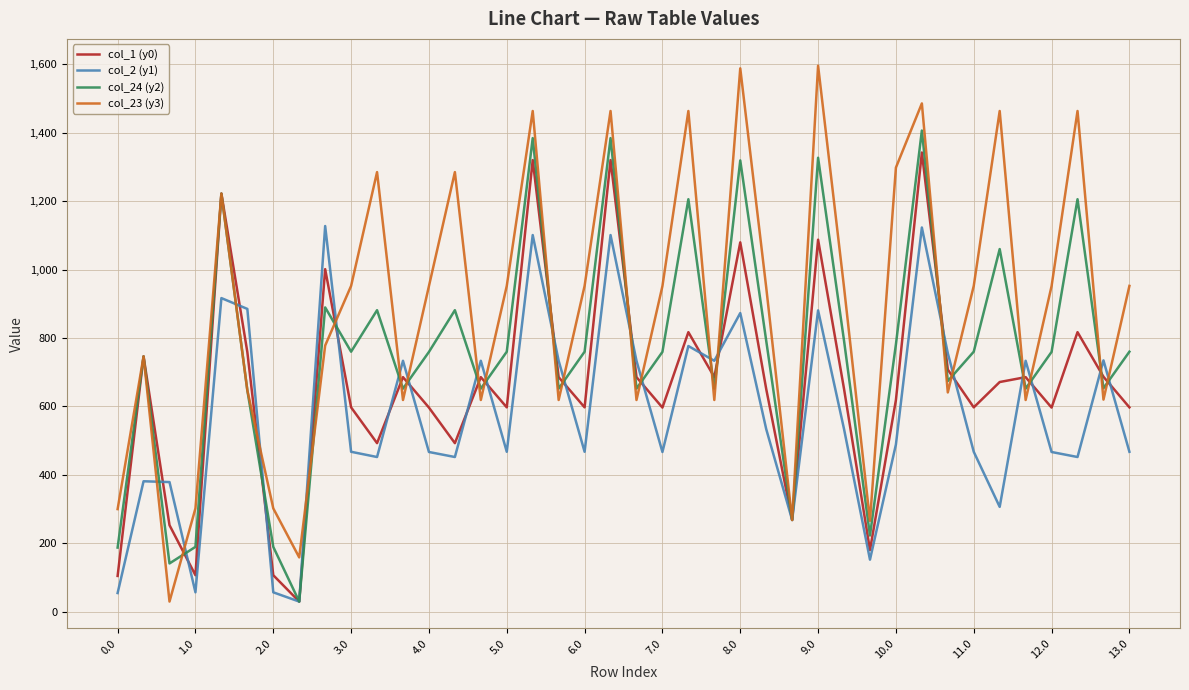

What are all the series names shown in the legend?

col_1 (y0), col_2 (y1), col_24 (y2), col_23 (y3)